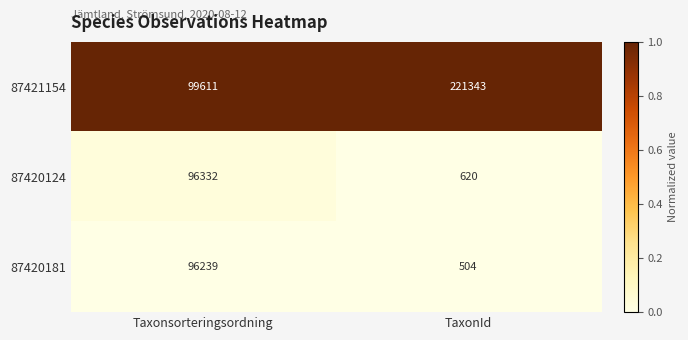

Reading right to left, transcribe all the data shown in this chart.

87421154: 221343	99611
87420124: 620	96332
87420181: 504	96239